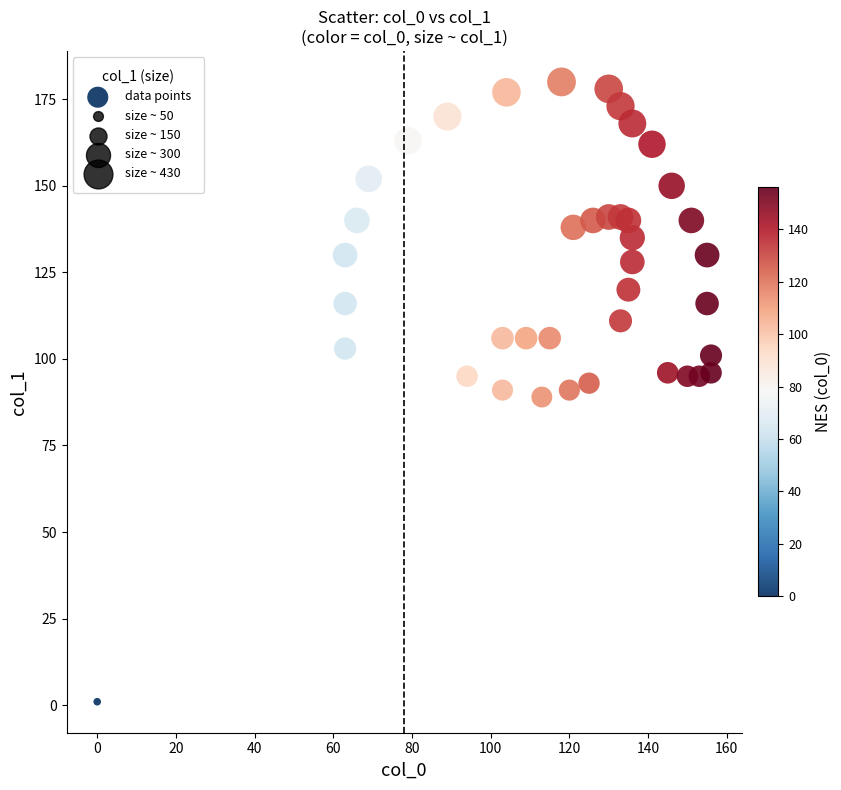

What is the range of X values (max minus min)?

156